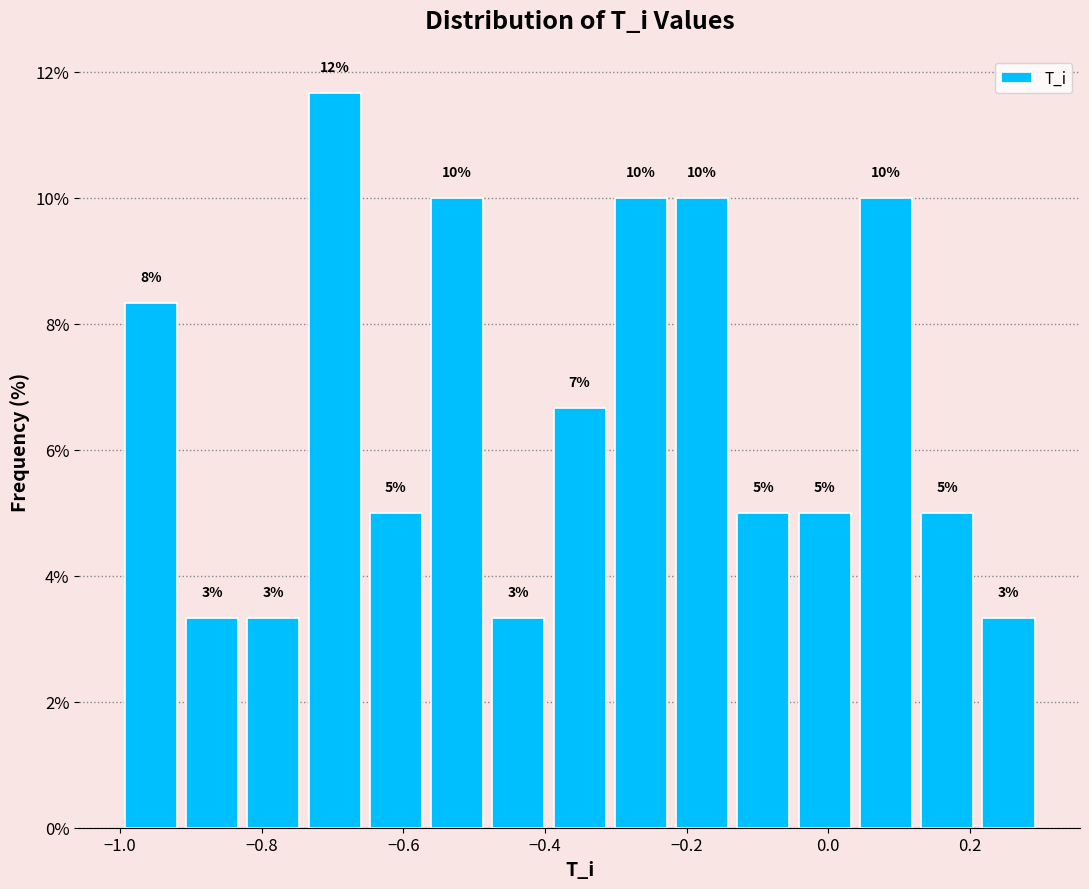

Over which range of the x-axis is the bar tallest?

-0.74 to -0.66